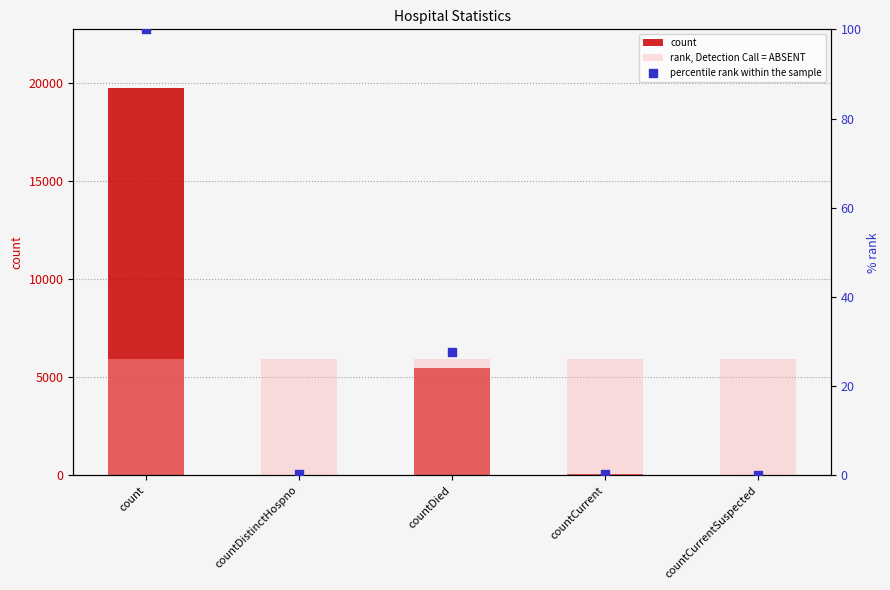

At which category is the sum across all series the highest?

count